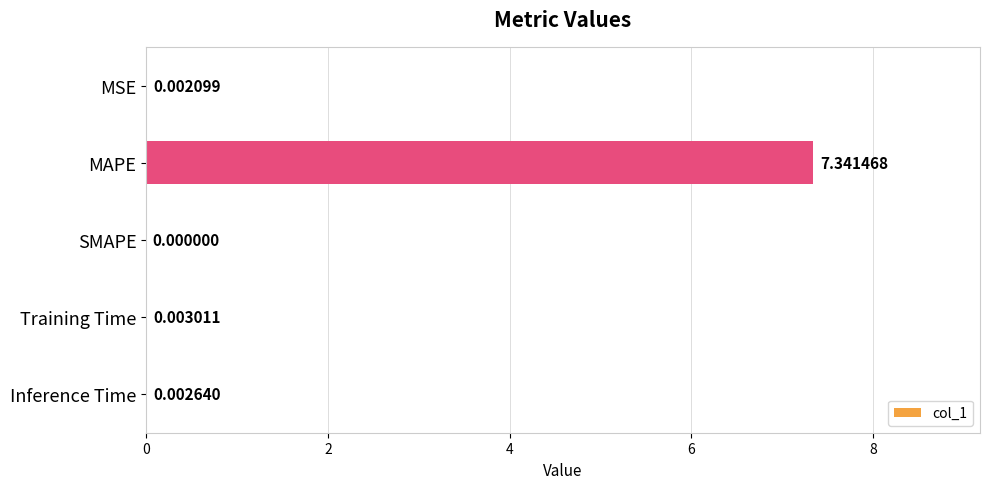

At which label is the value closest to 3?

Training Time